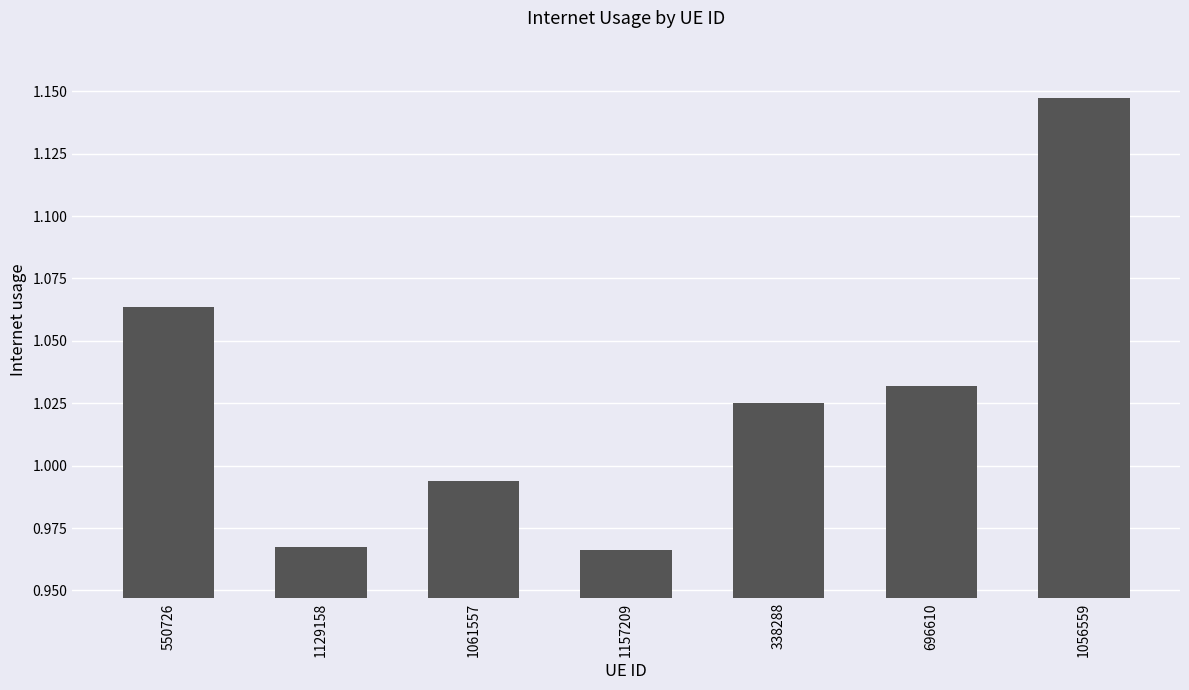

What is the sum of all values?

7.2